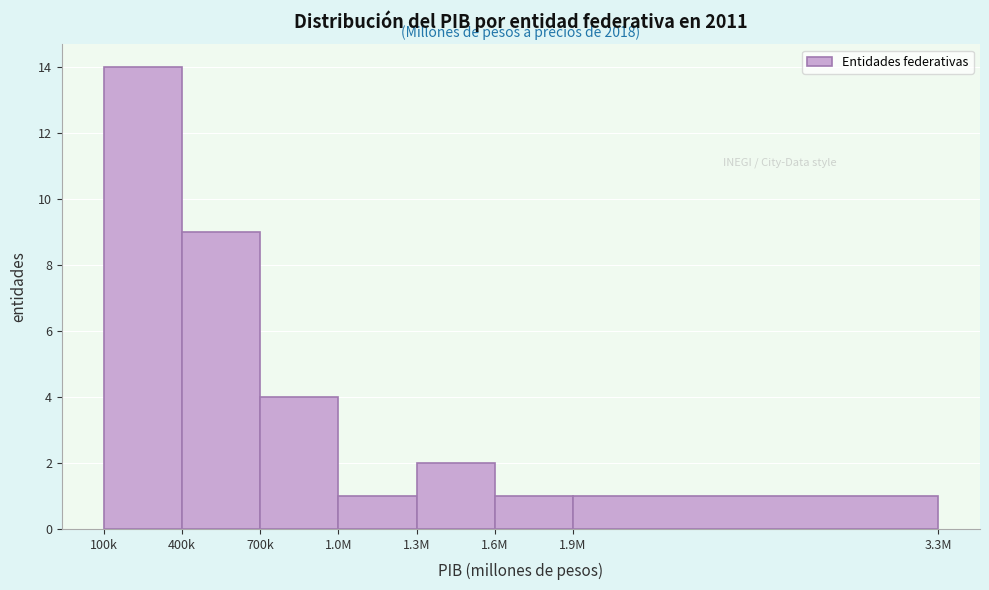

Reading left to right, extract all data points from this chart.

100k=14	400k=9	700k=4	1.0M=1	1.3M=2	1.6M=1	1.9M=1